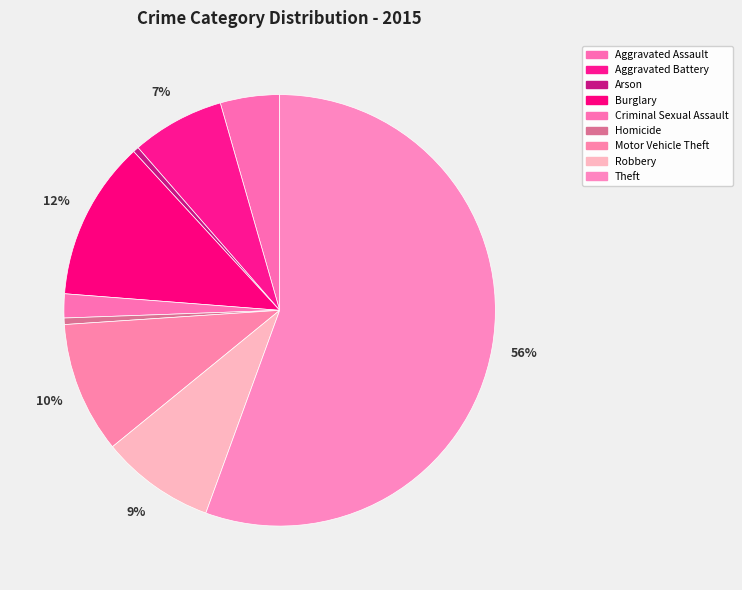

Count the number of slices in the pie.

9